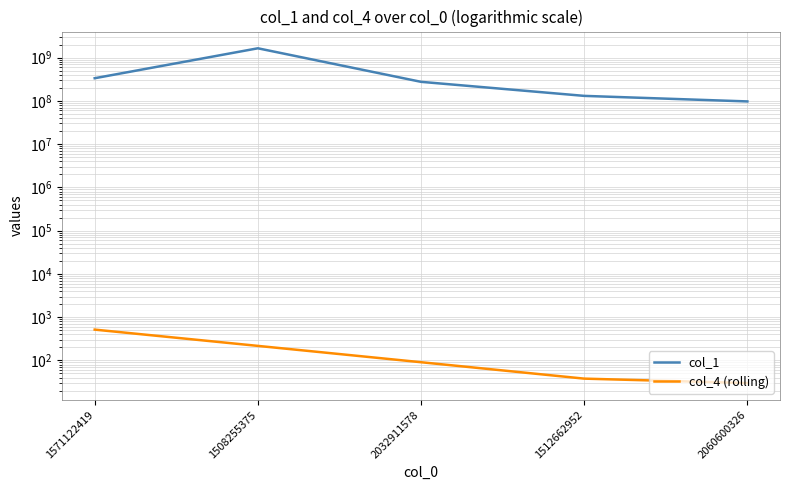

What is the average value of the col_1 series?

494412420